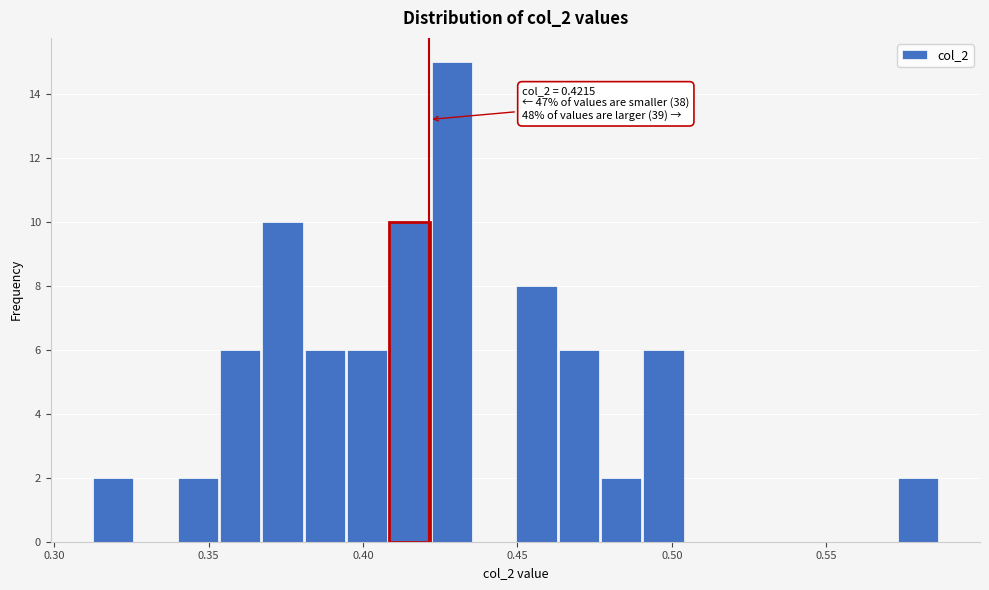

Read against the x-axis, roughly where is the centre of the tallest bar?

0.430